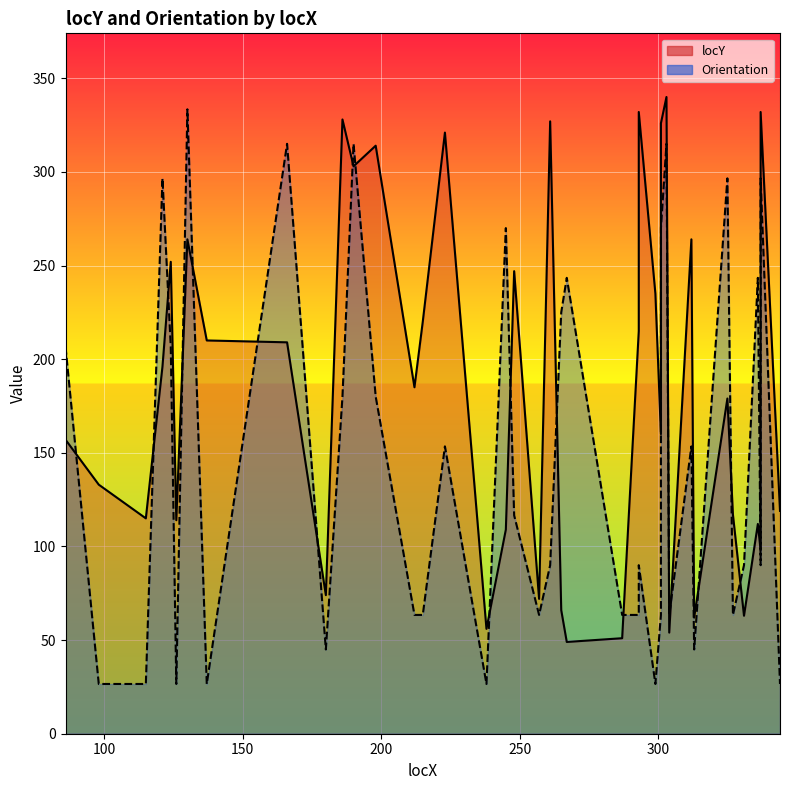

What is the average value of the locY series?

184.5